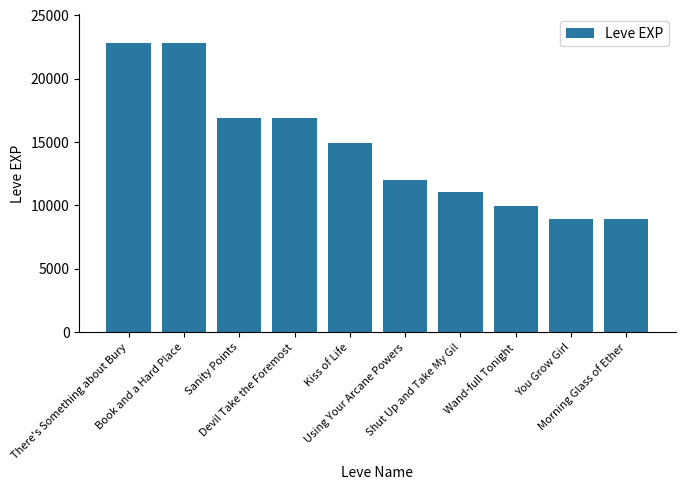

The chart shows a value of 22790 at There's Something about Bury. True or false?

True